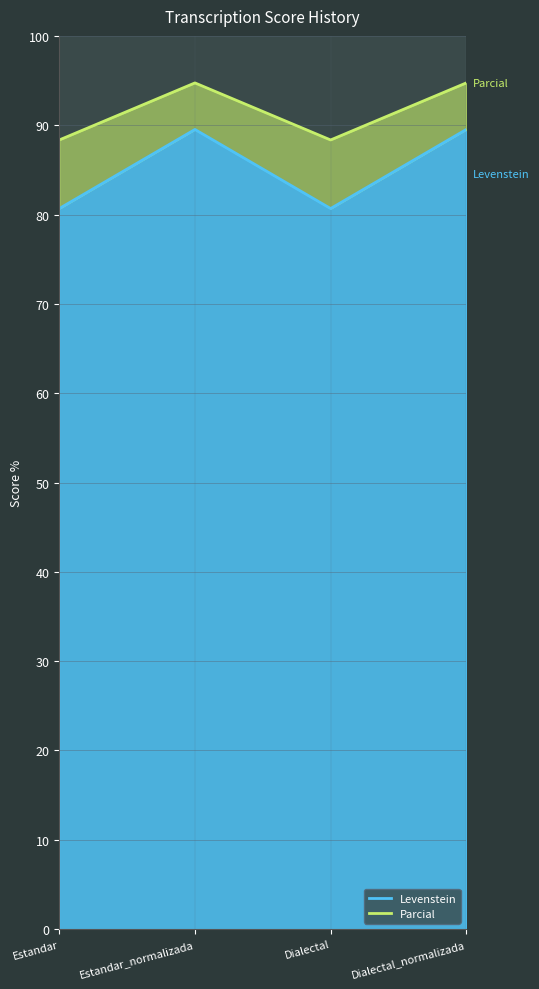

In Parcial, how many points are higher than both neighbors (excluding endpoints)?

1